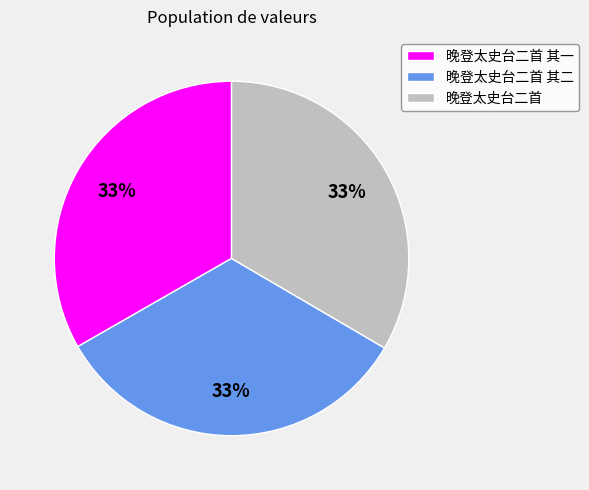

To the nearest percent, what is the average slice percentage?

33%